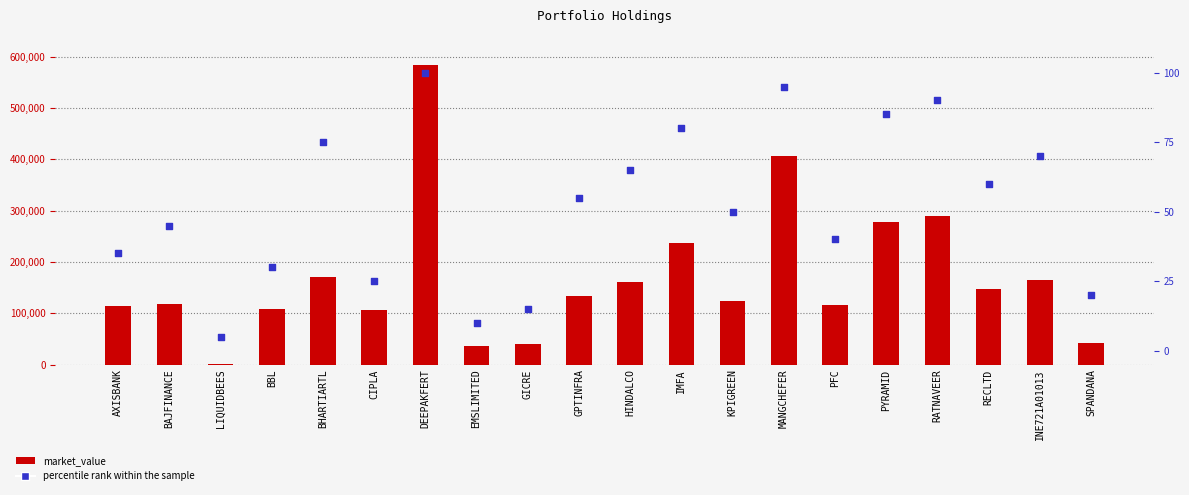

Which series reaches the maximum Y coordinate?

market_value